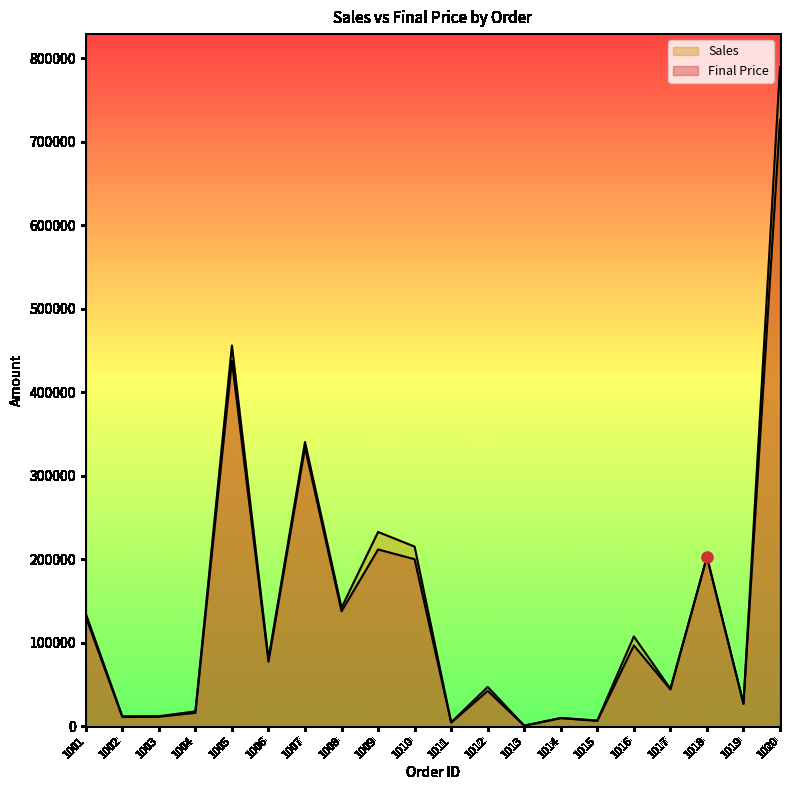

True or false: Final Price has more than 0 interior local peaks.

True